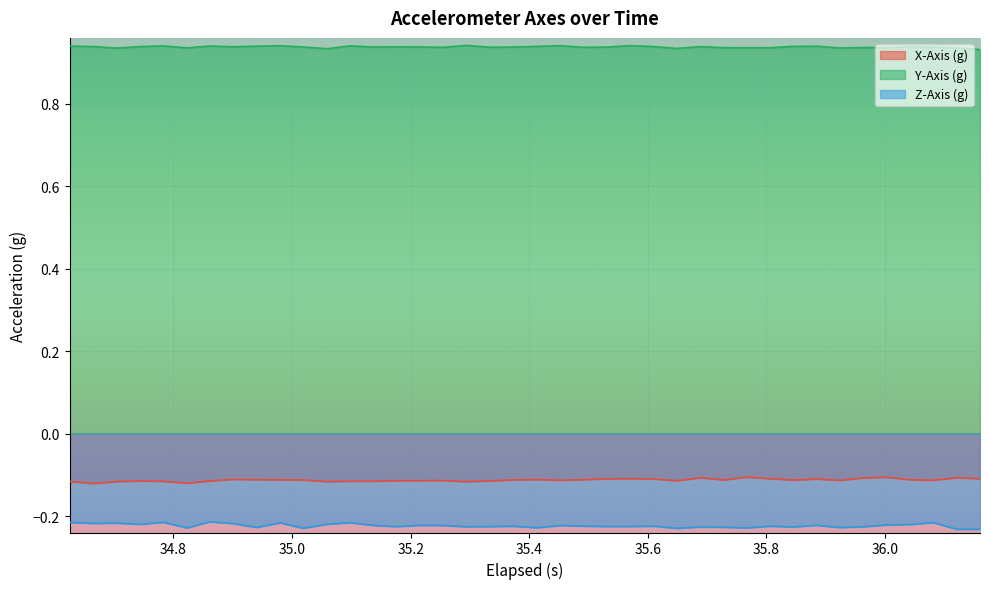

True or false: X-Axis (g) and Z-Axis (g) cross at least once.

False